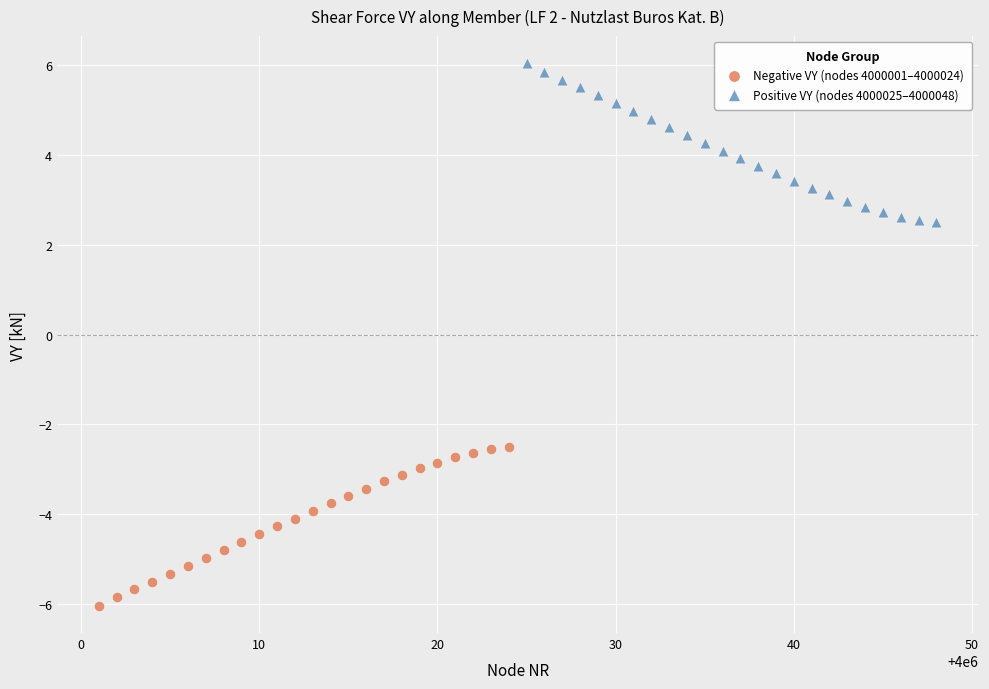

Which series reaches the minimum Y coordinate?

Negative VY (nodes 4000001–4000024)